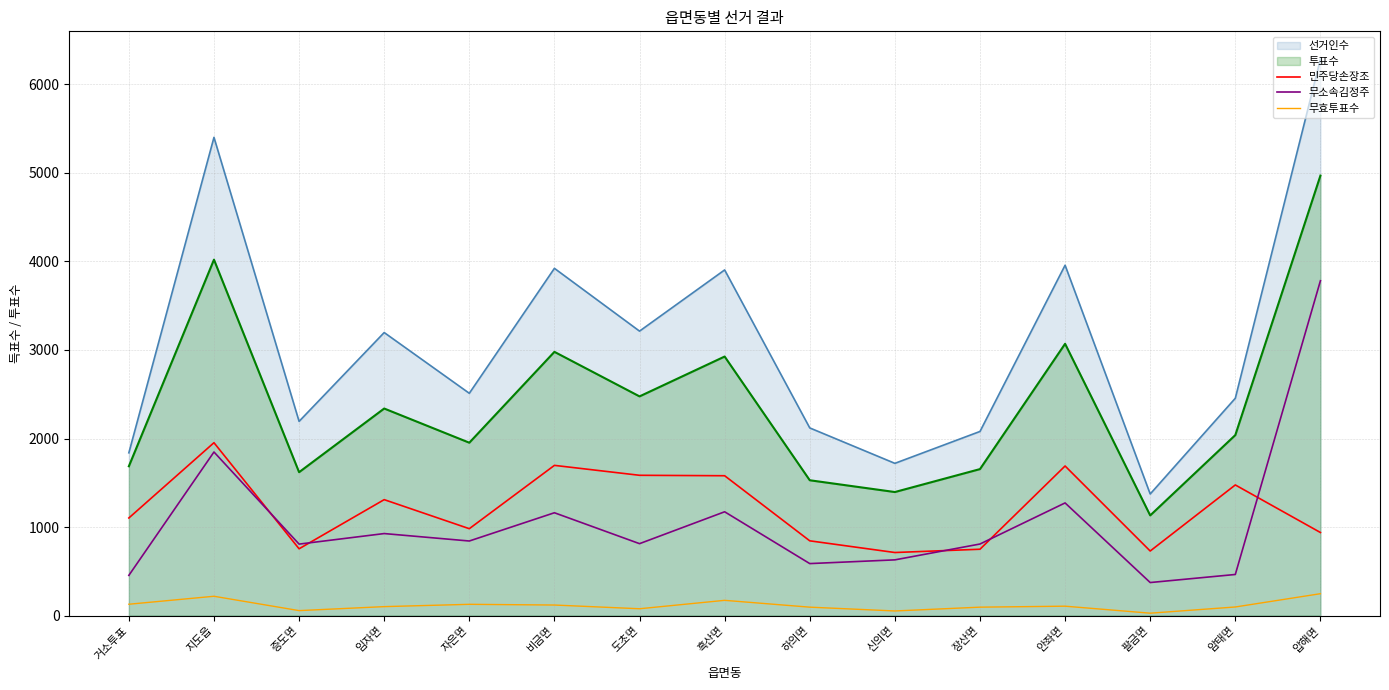

How many intersections are there between 무소속김정주 and 민주당손장조?

5